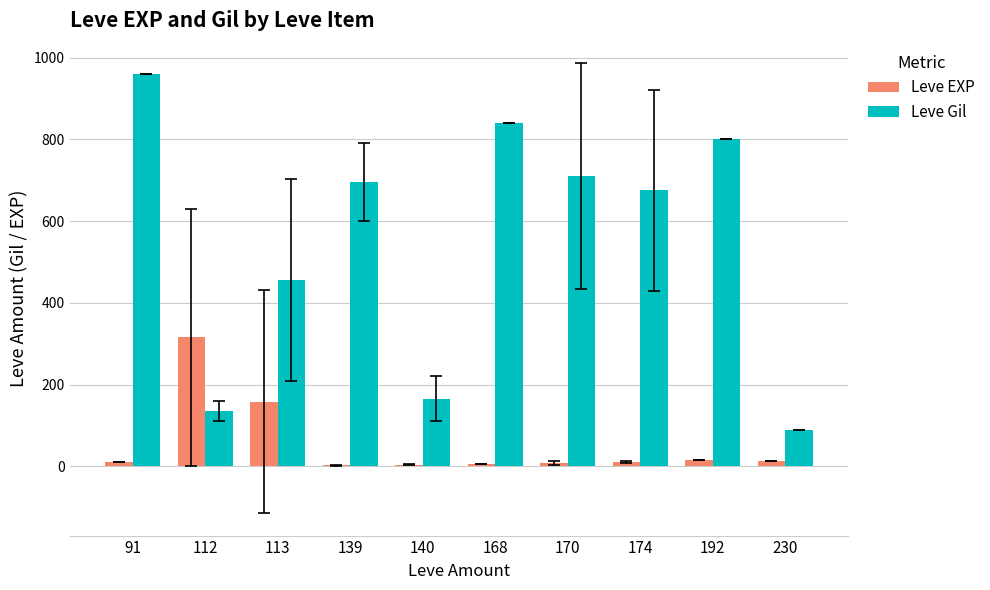

At which category is the sum across all series the highest?

91